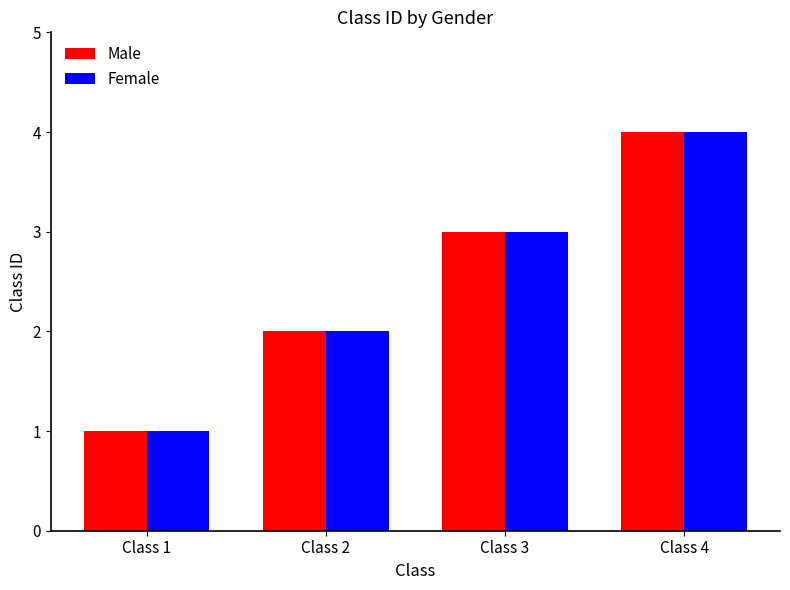

At which category is the sum across all series the highest?

Class 4